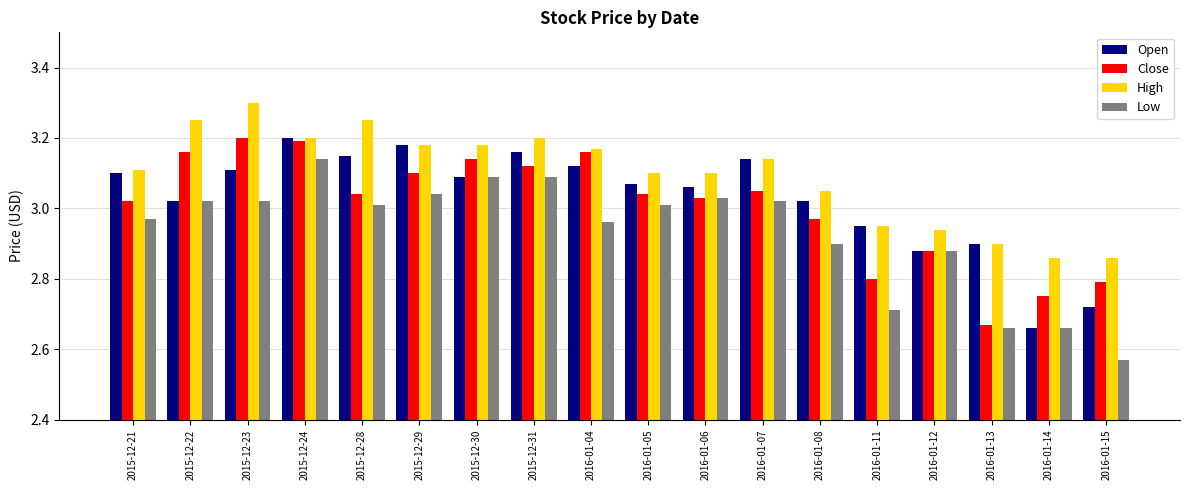

At which label is Low closest to 2?

2016-01-15